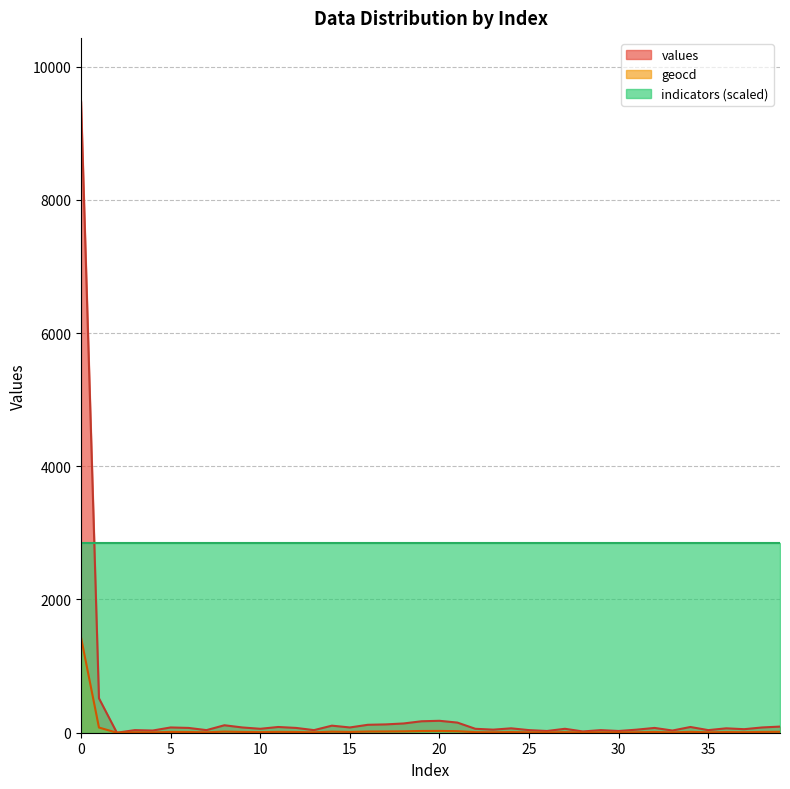

How many values in values are above zero?

39